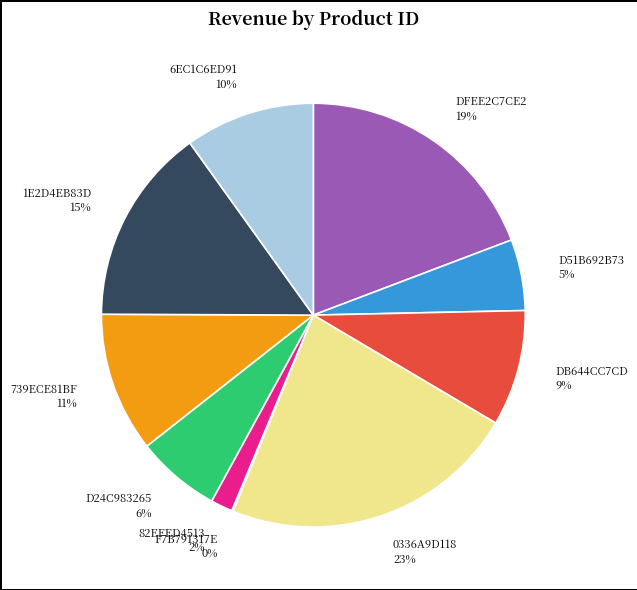

Between D24C983265 6% and 739ECE81BF 11%, which is larger?

739ECE81BF 11%